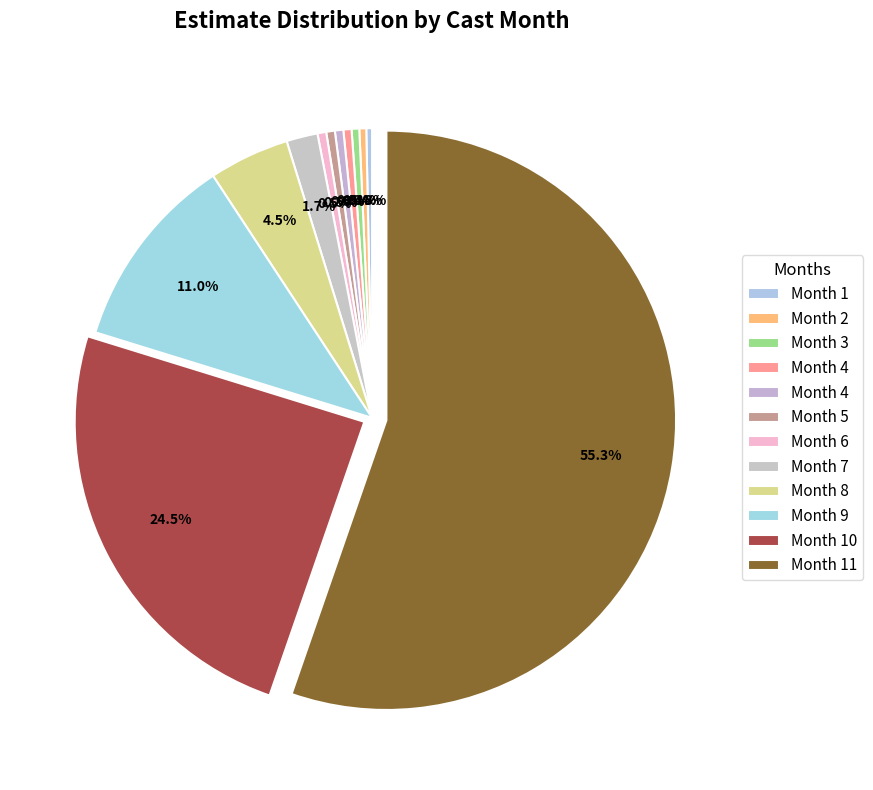

Rank the categories by value from lowest to highest.

1, 2, 3, 4, 4, 5, 6, 7, 8, 9, 10, 11